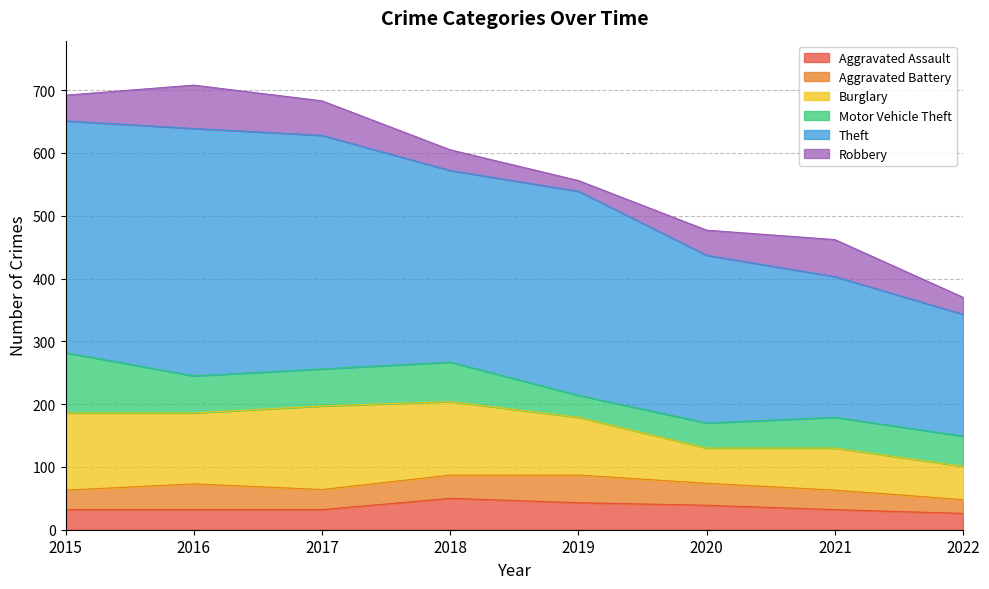

What is the spread (max minus min) of values at 2018?

272